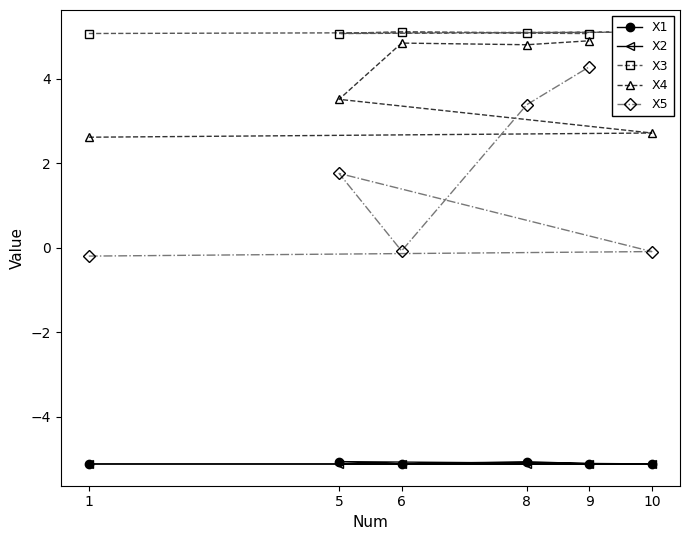

True or false: X5 has more than 0 points higher than both neighbors.

True